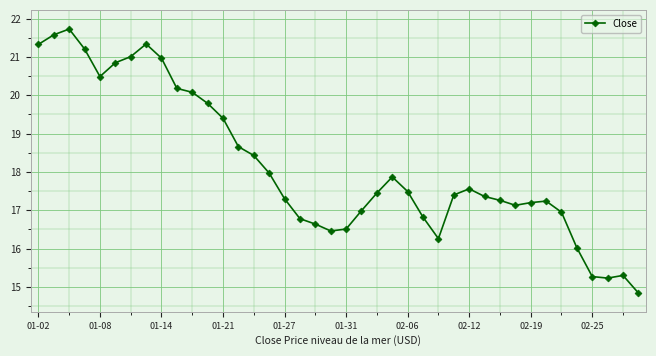

What is the difference between the maximum and minimum values?

6.9